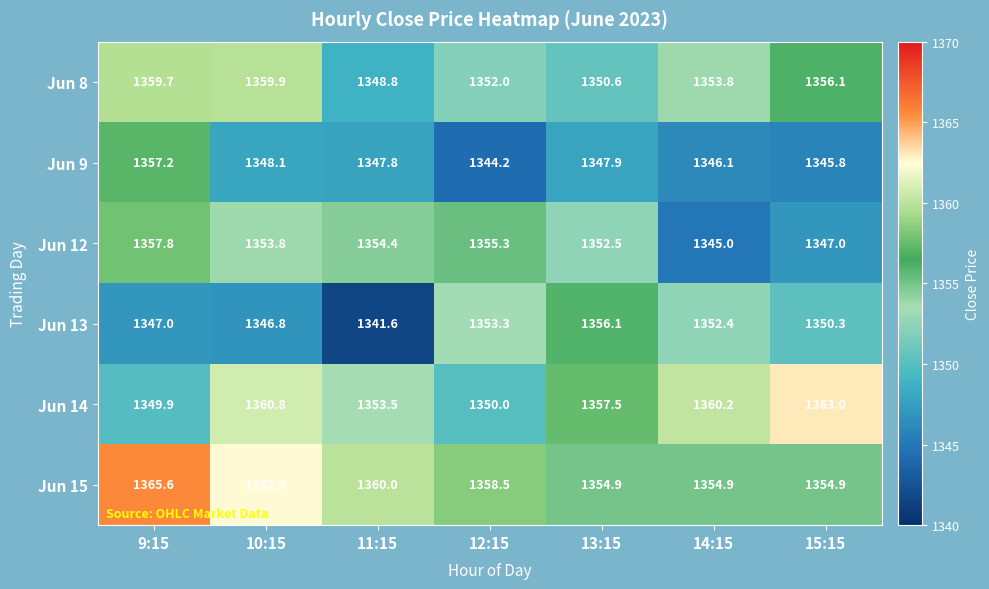

Rank the series by their maximum value, from lowest to highest.

Jun 13, Jun 9, Jun 12, Jun 8, Jun 14, Jun 15